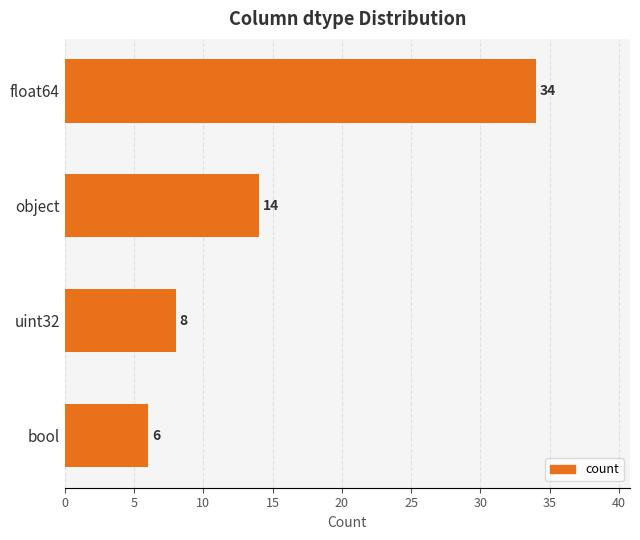

What is the average value?

16